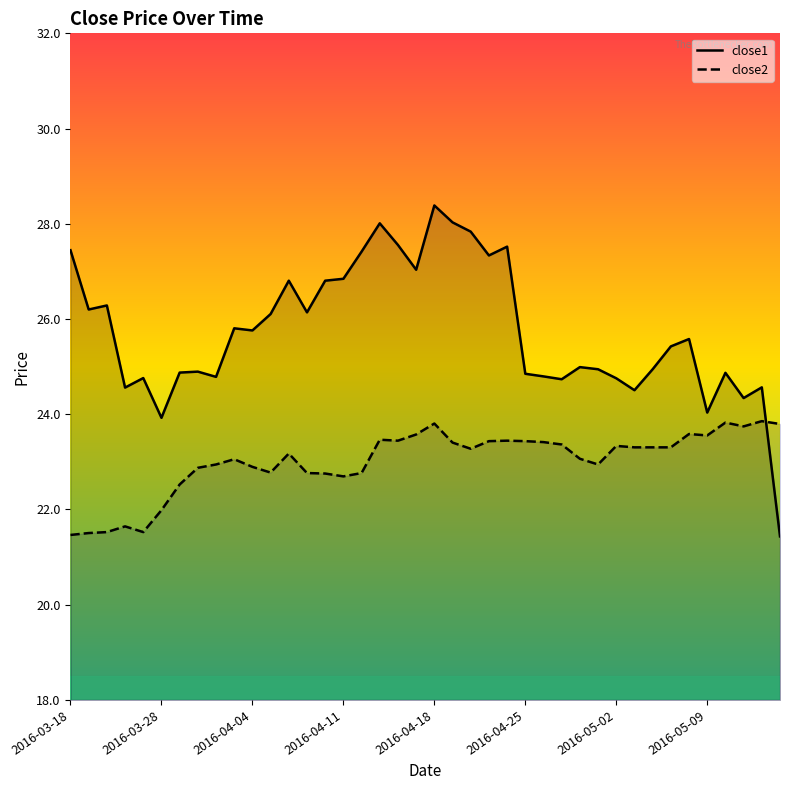

At how many categories does at least one series exceed 27?

10